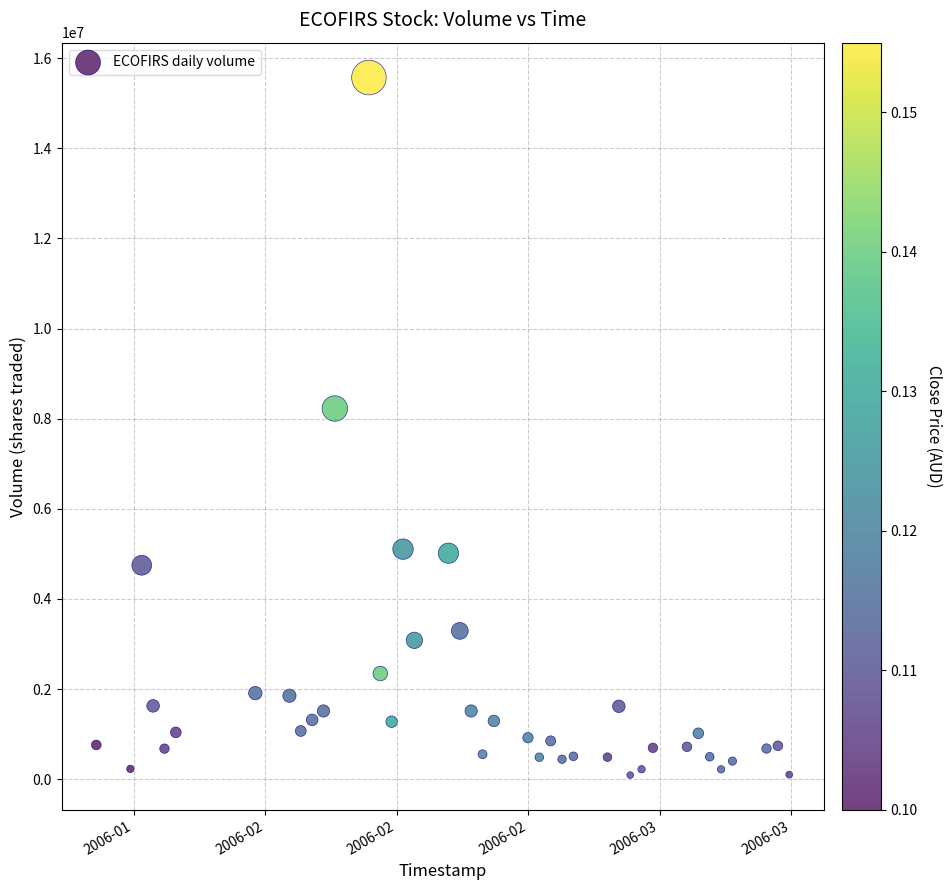

What is the range of X values (max minus min)?

5270400